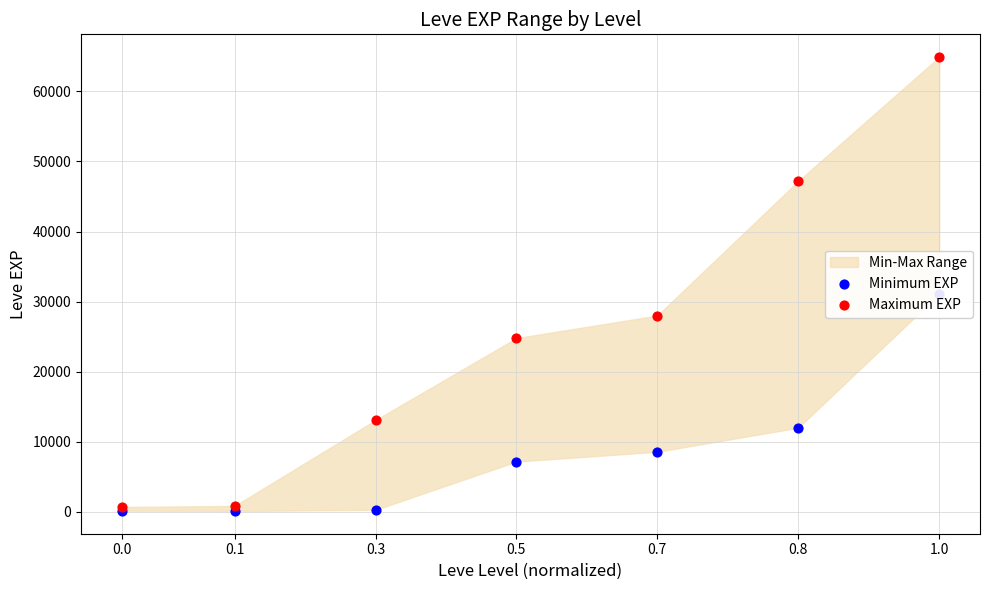

What is the total value across all series at 0.5?

31960